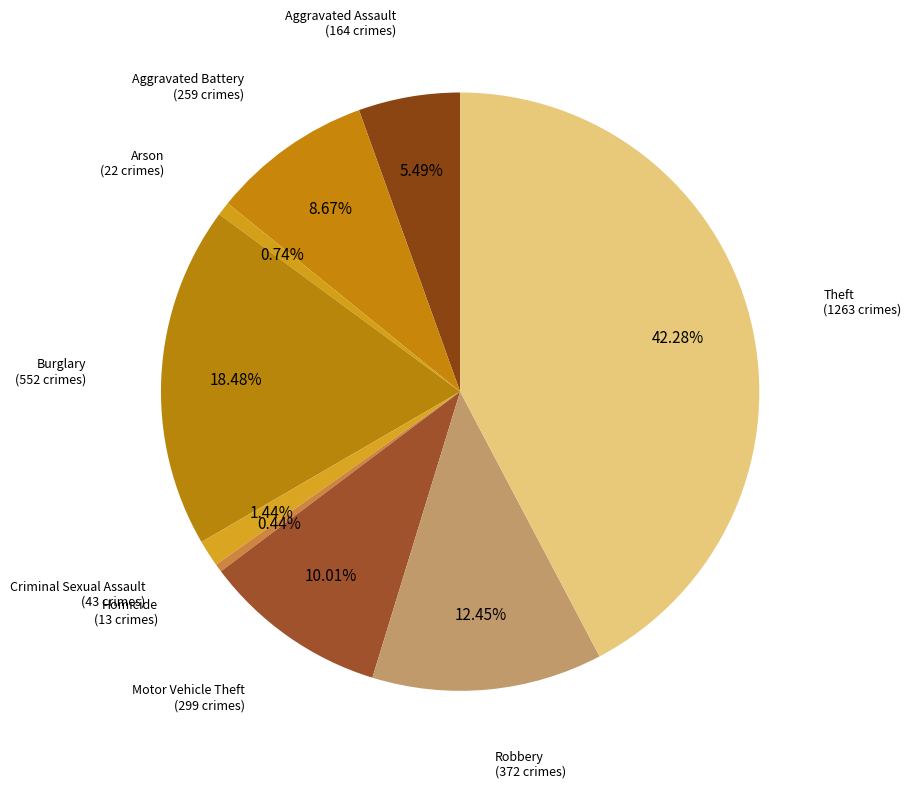

To the nearest percent, what is the difference between the Homicide and Aggravated Assault slice percentages?

5%